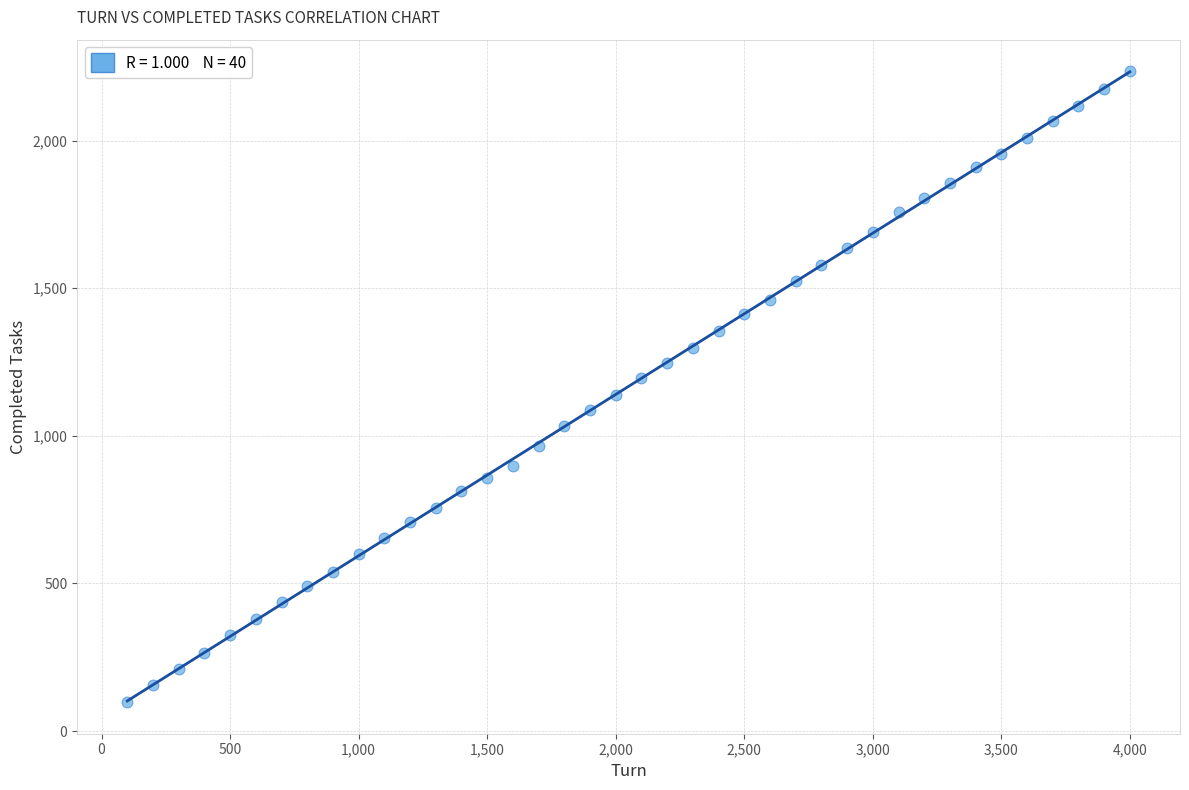

What is the range of Y values (max minus min)?

2137